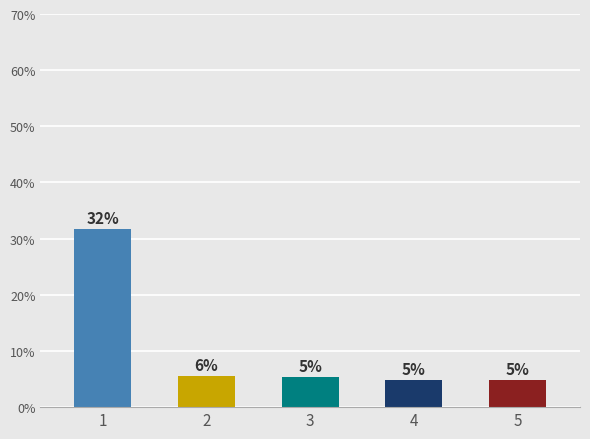

What is the average value?

10.5